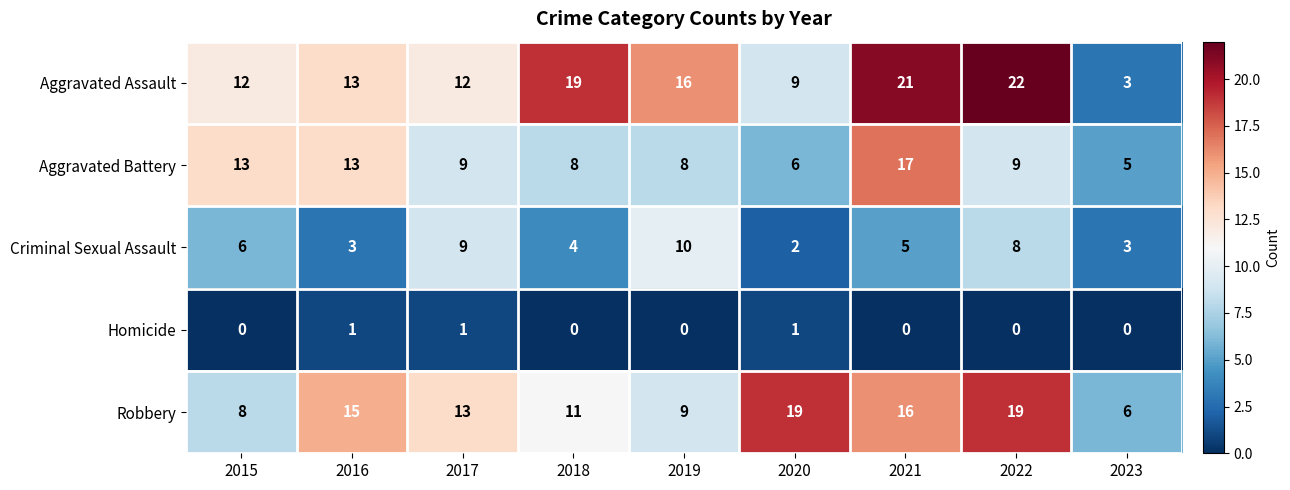

Rank the series by their maximum value, from highest to lowest.

Aggravated Assault, Robbery, Aggravated Battery, Criminal Sexual Assault, Homicide